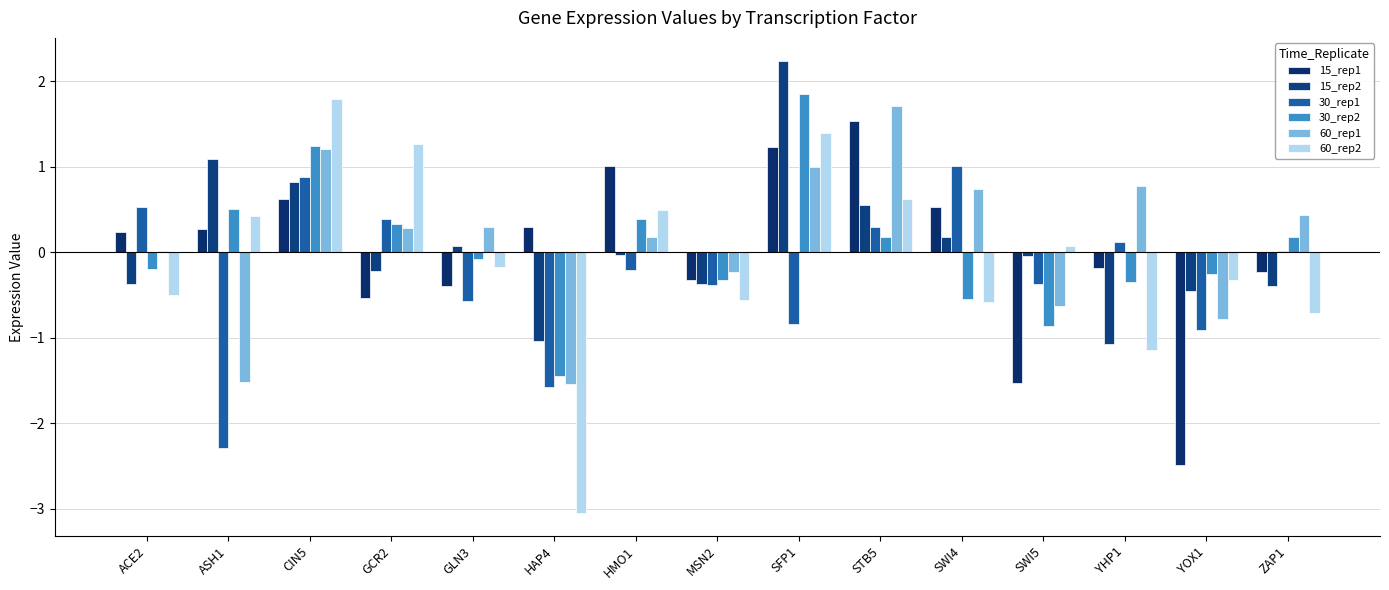

What is the spread (max minus min) of values at ASH1?

3.4